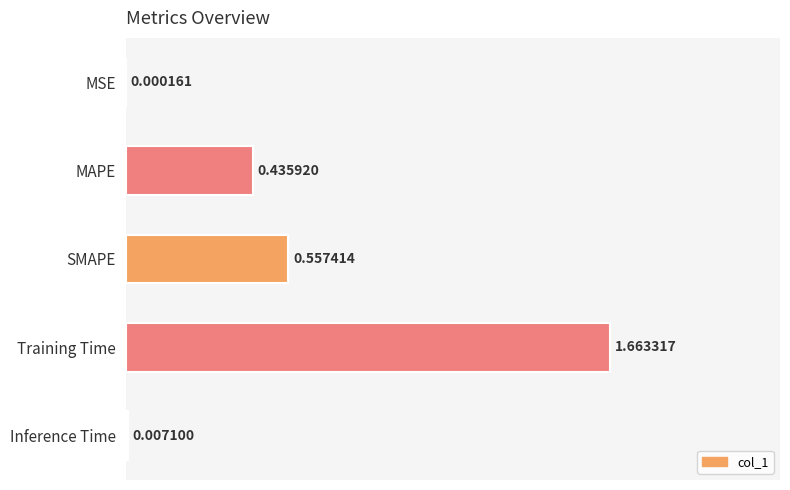

Where is the data nearest to the value 0?

MSE